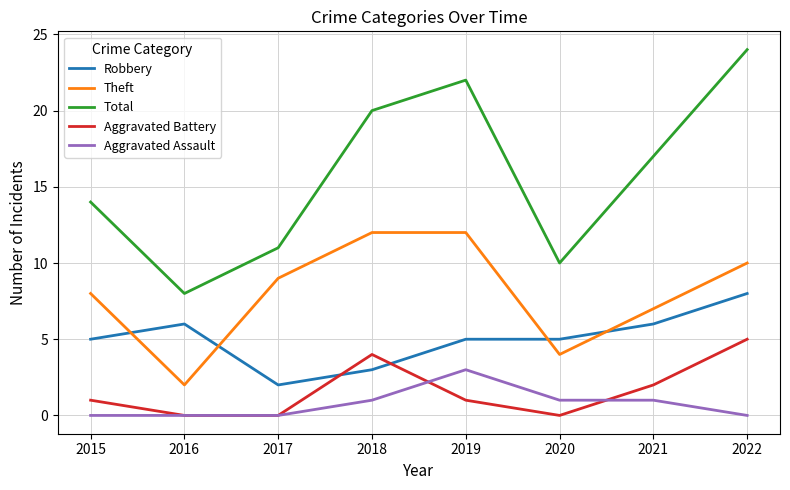

How many categories are shown in the chart?

8